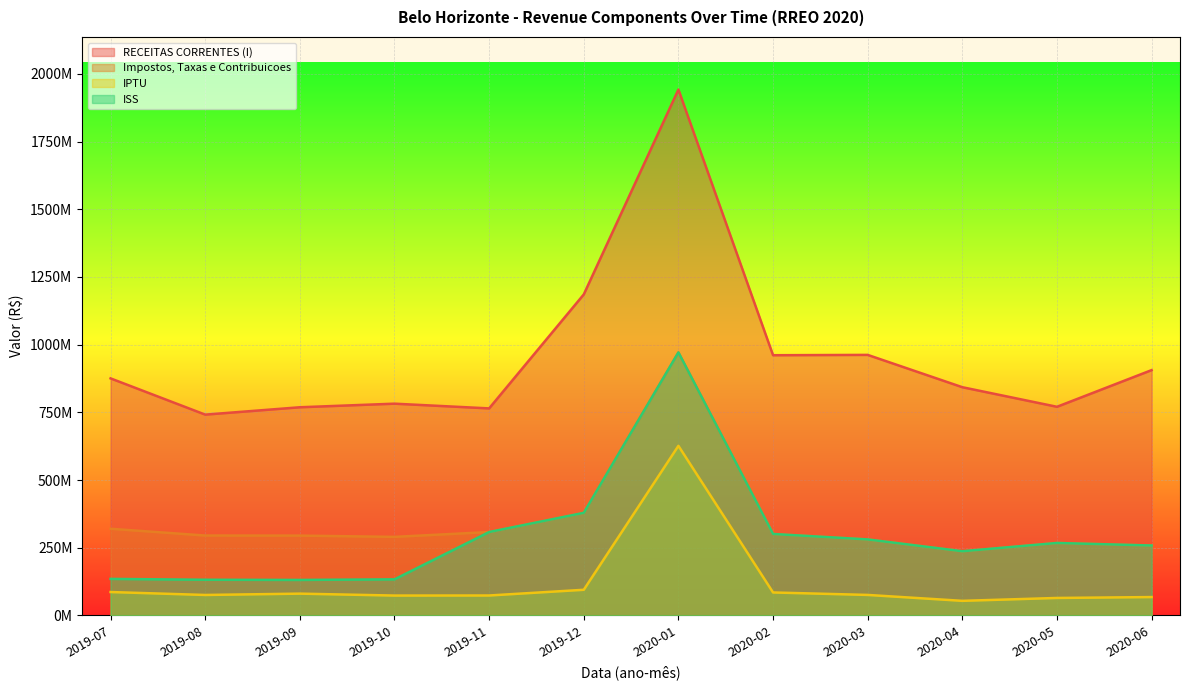

Count the number of data series in this chart.

4